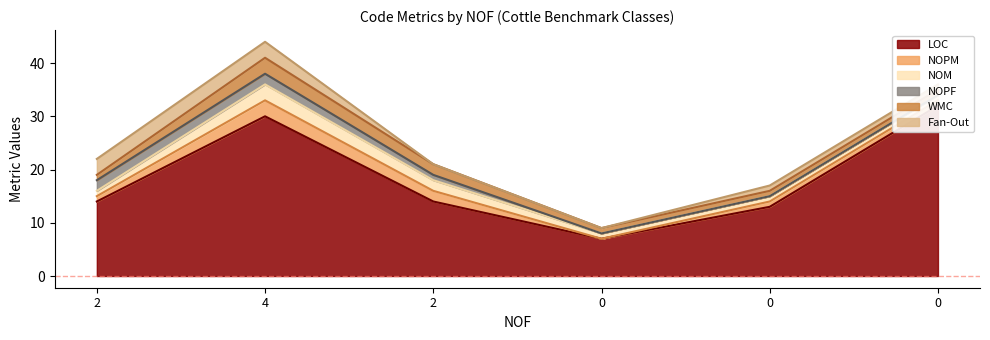

What is the spread (max minus min) of values at 2?

13